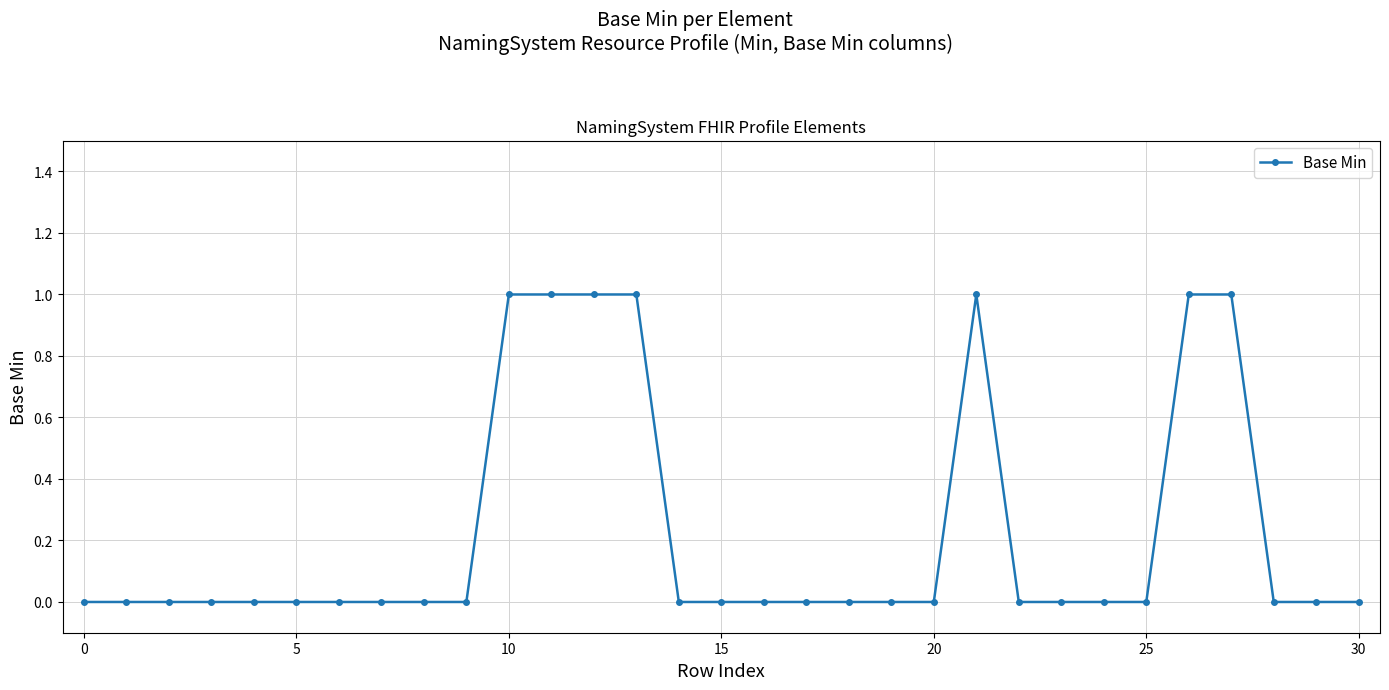

What is the value of the 22nd point from the left?

1